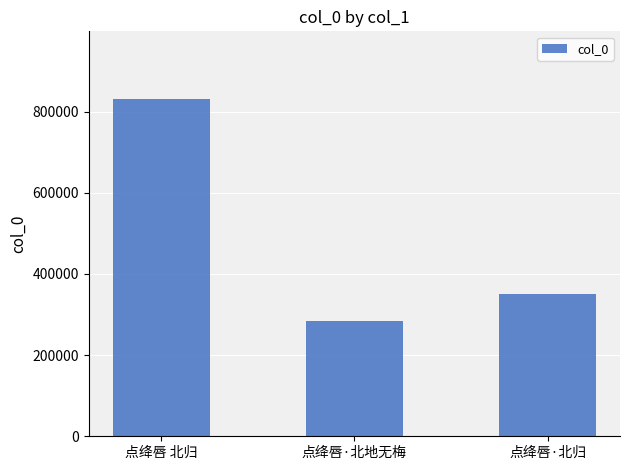

Rank the categories by value from lowest to highest.

点绛唇·北地无梅, 点绛唇·北归, 点绛唇 北归